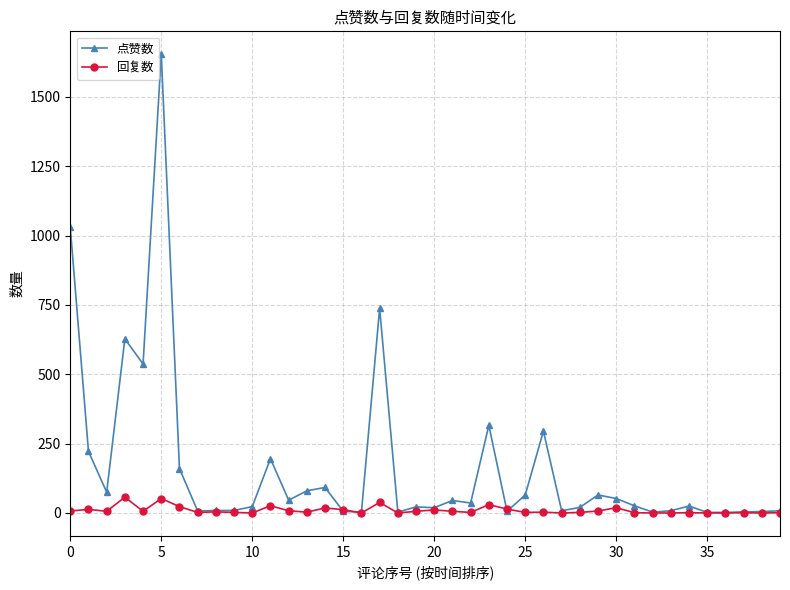

What is the value of the 回复数 point at the 13th from the left?

8